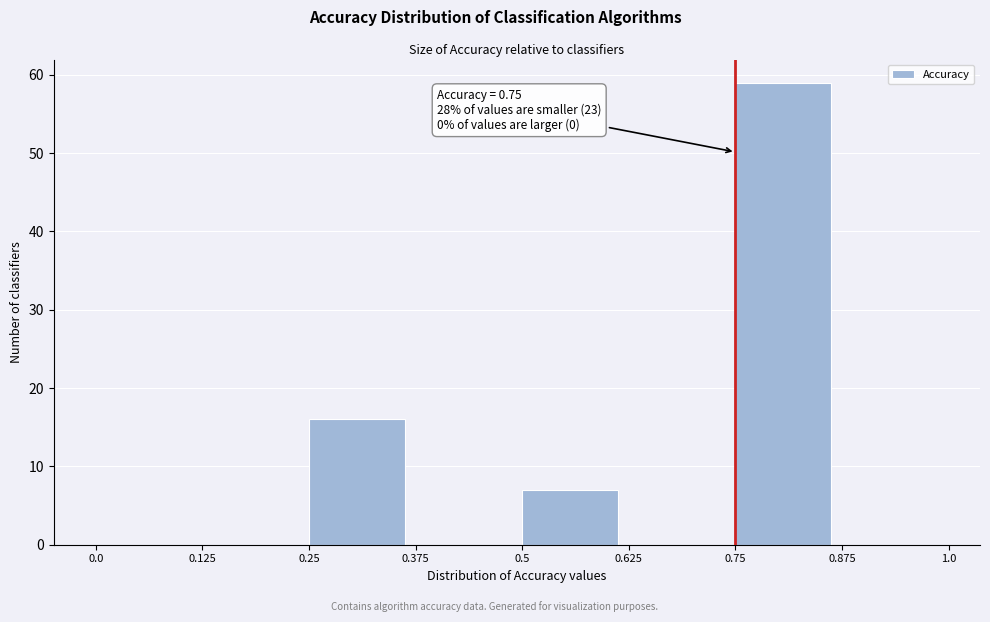

Over which range of the x-axis is the bar tallest?

0.75 to 0.875